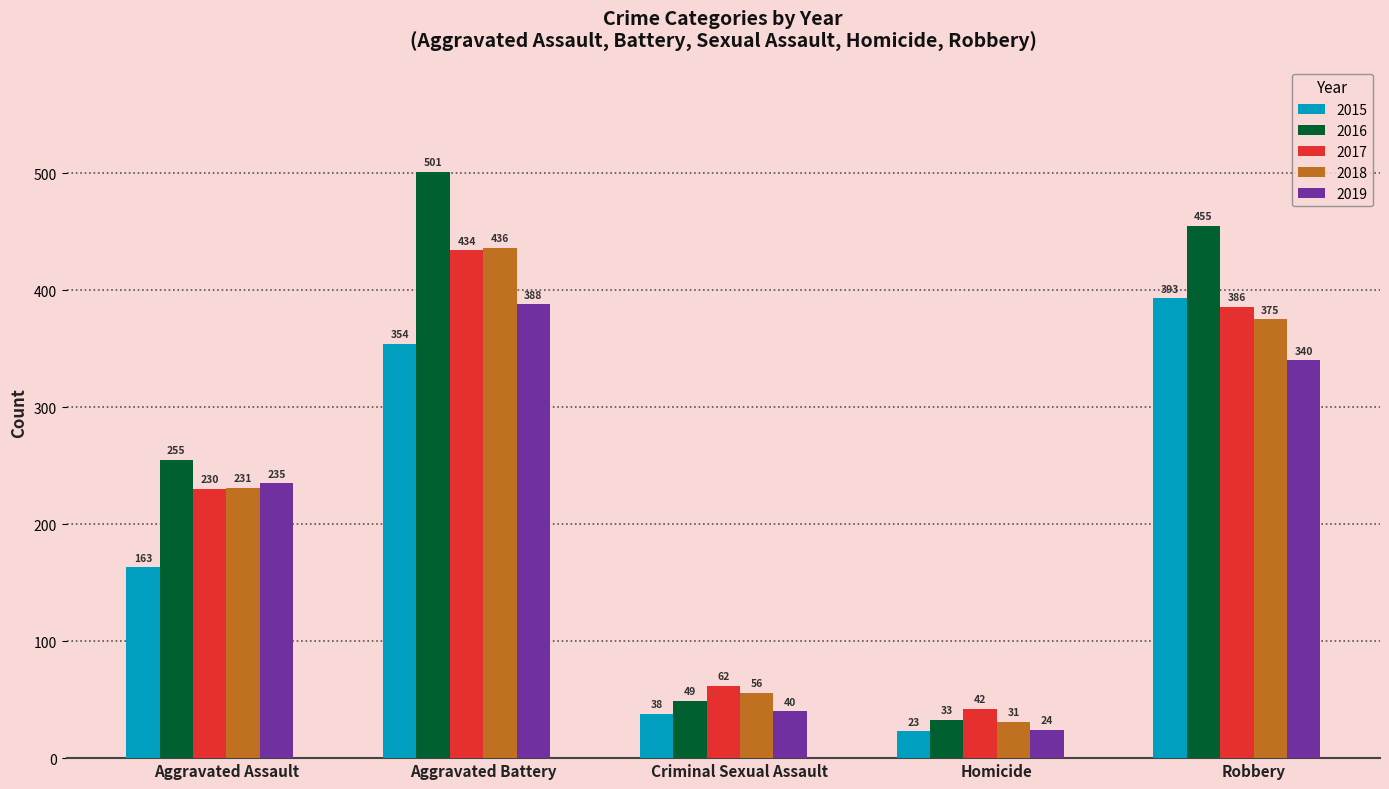

What position from the left is Homicide?

4